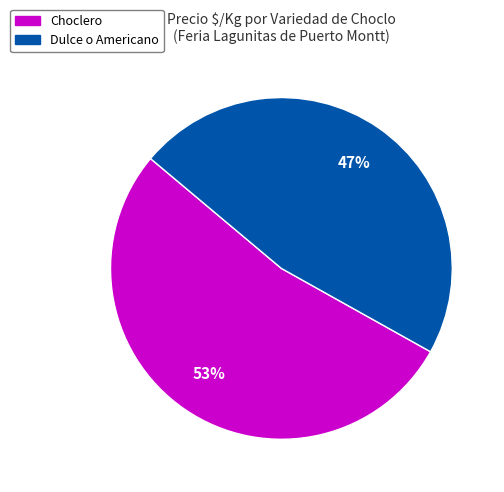

Which slice is the largest?

Choclero